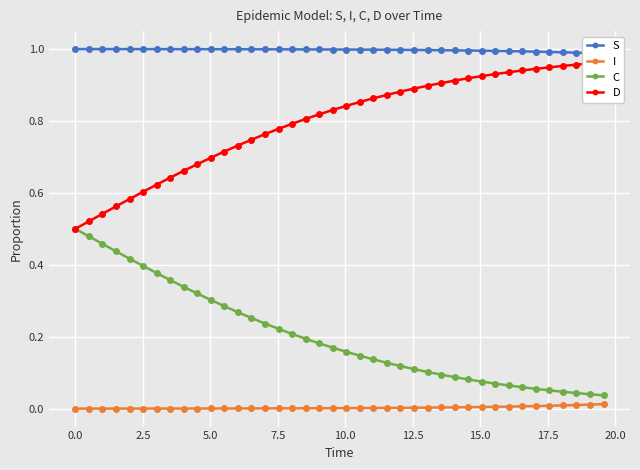

True or false: I and C intersect in this chart.

False